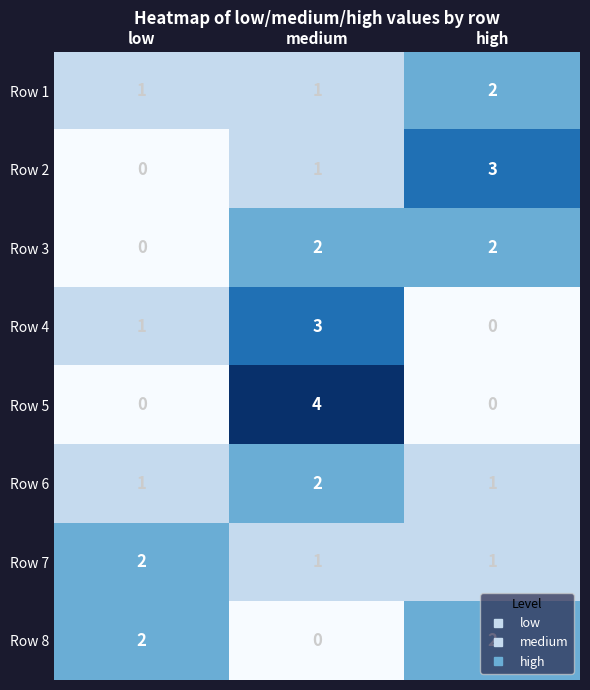

Which series changed the most between low and medium?

Row 5